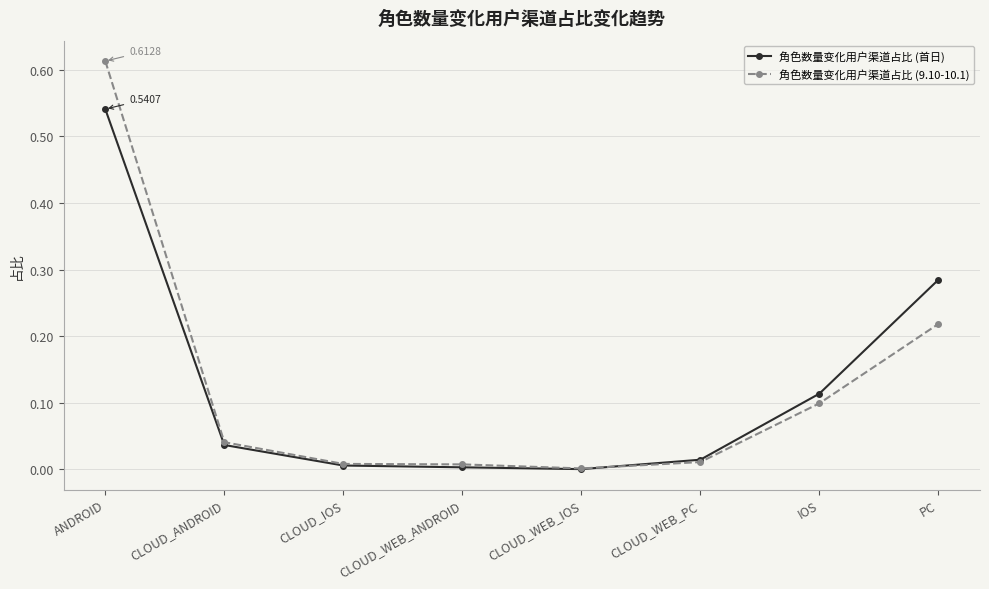

At which category does the chart reach its peak across all series?

ANDROID